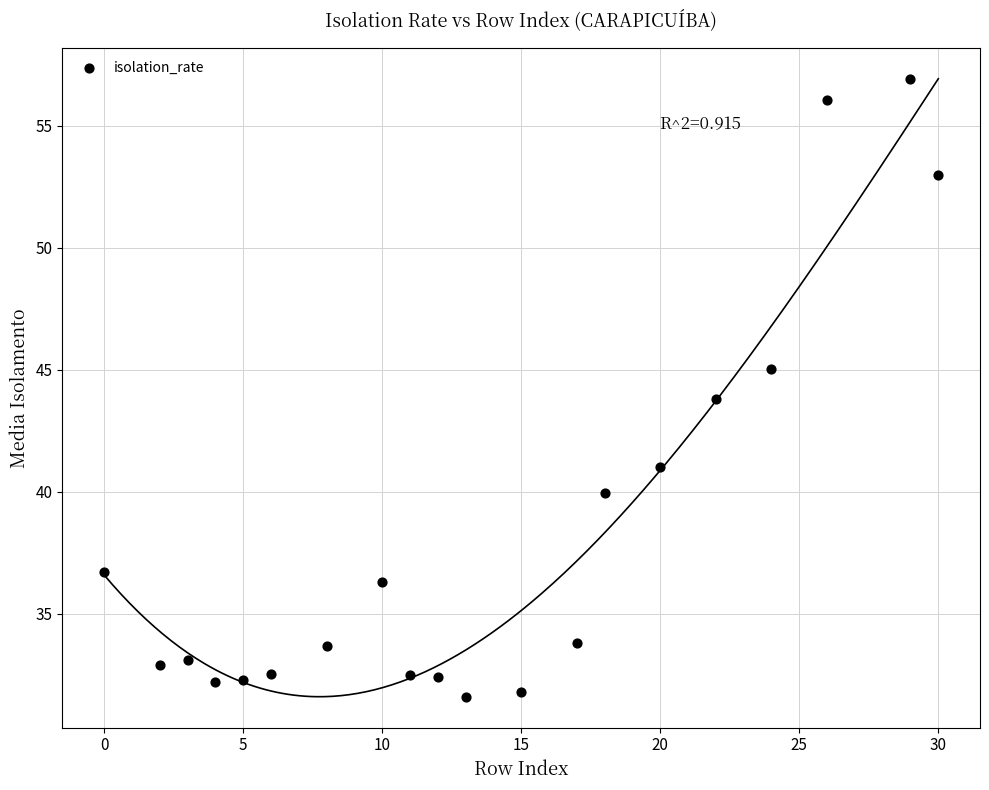

What is the range of X values (max minus min)?

30.0